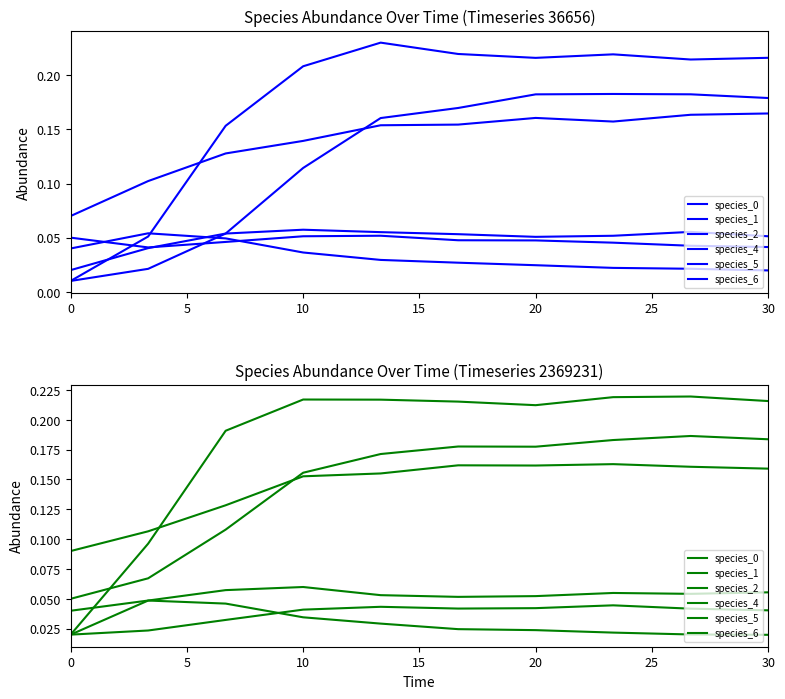

In species_4, how many points are lower than both neighbors (excluding endpoints)?

2